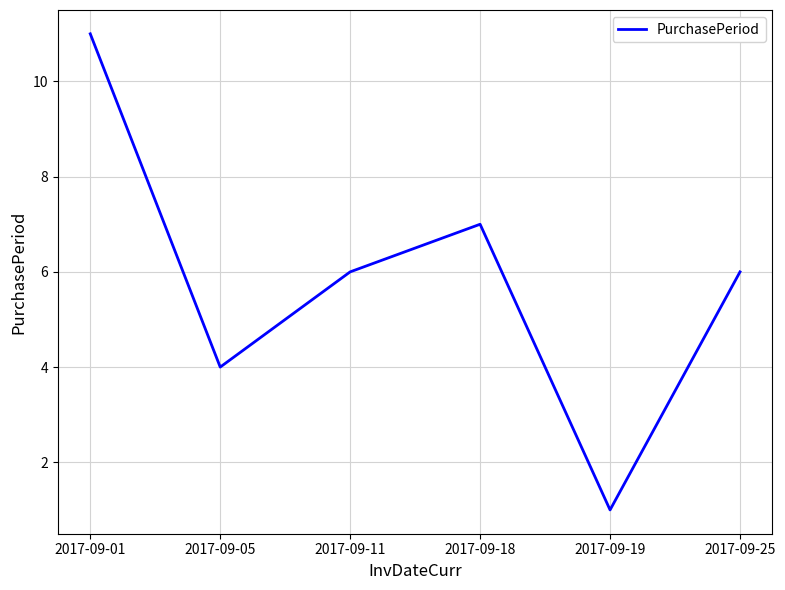

What is the average value?

6